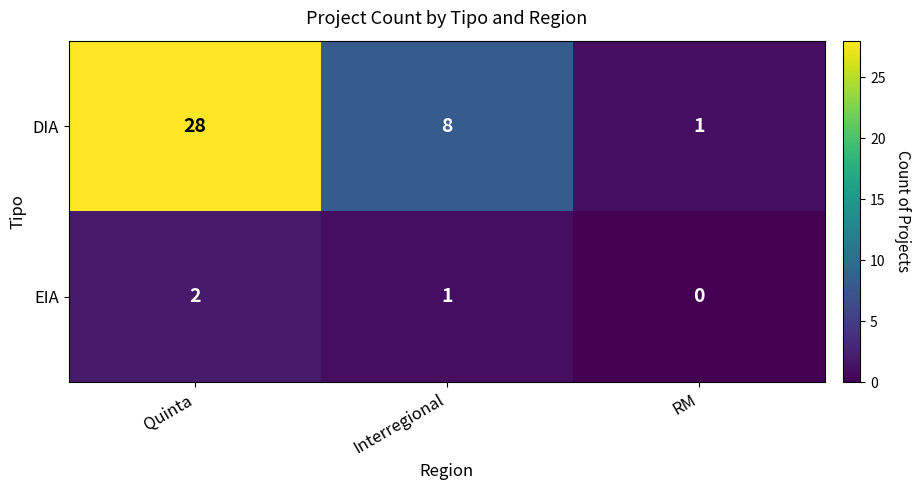

Is the value of EIA at RM greater than the value of DIA at Interregional?

No